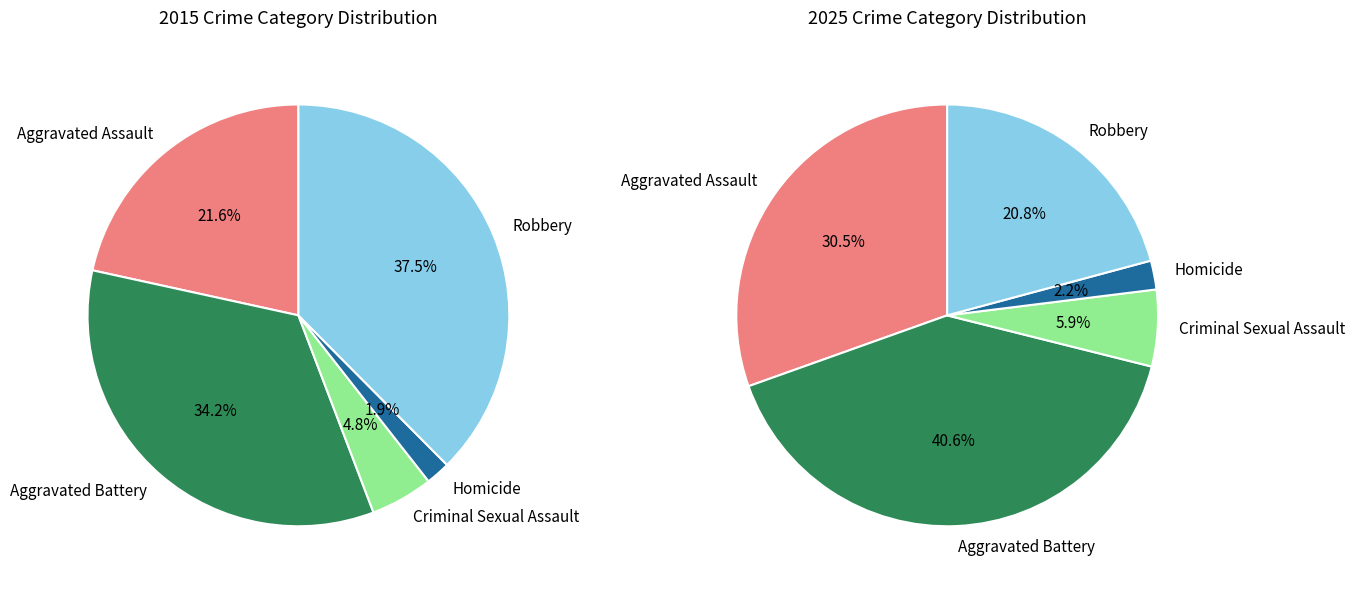

Does 2 account for over 50% of the chart?

No